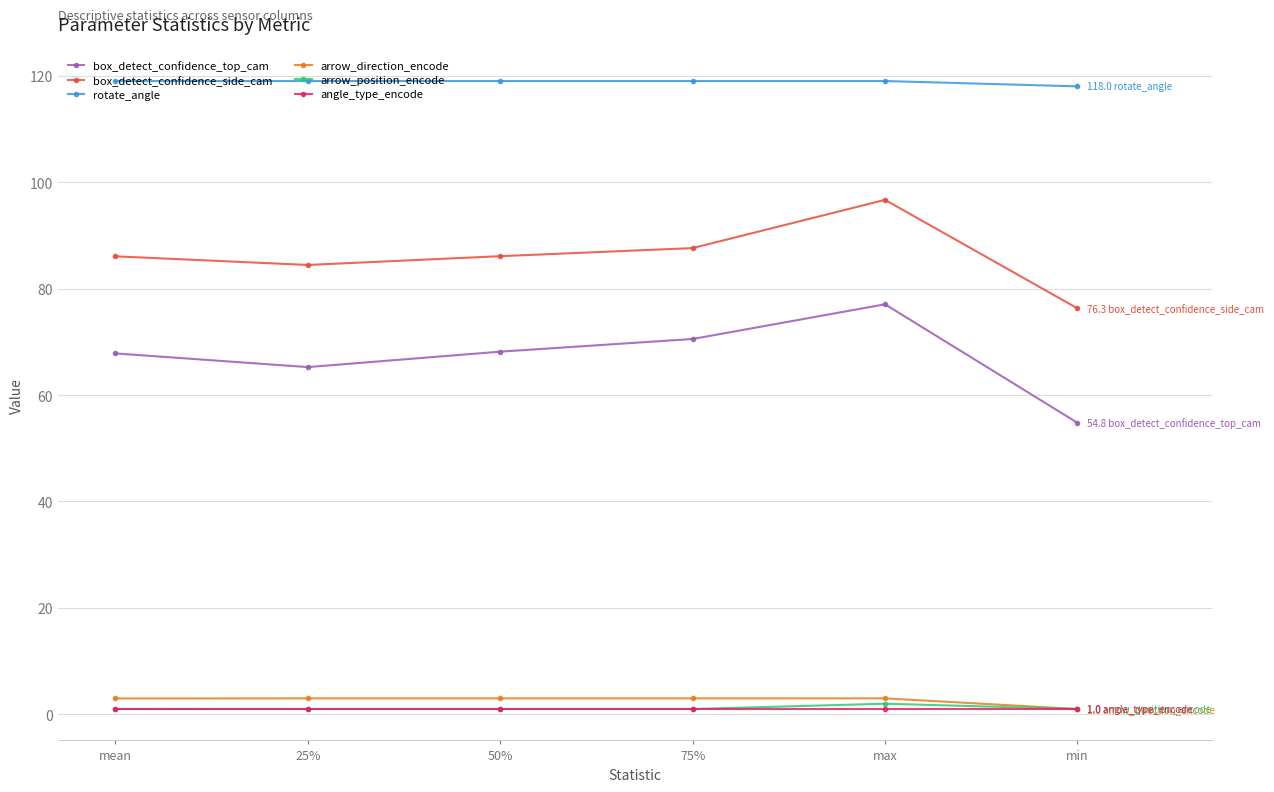

What are all the series names shown in the legend?

box_detect_confidence_top_cam, box_detect_confidence_side_cam, rotate_angle, arrow_direction_encode, arrow_position_encode, angle_type_encode